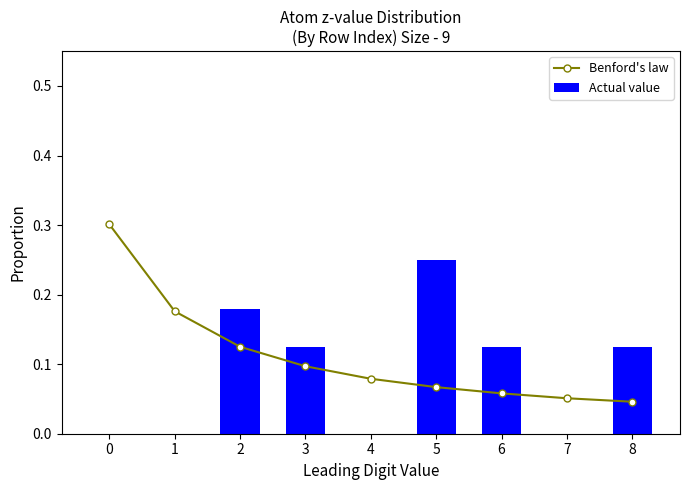

Which has a higher value, 3 or 2?

2